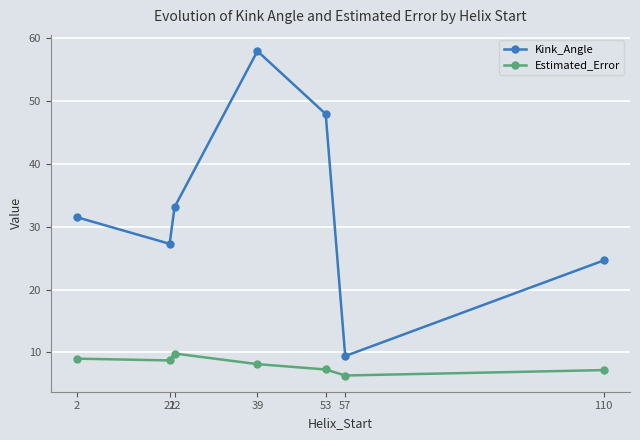

The Estimated_Error series shows 11.7 at 39. True or false?

False